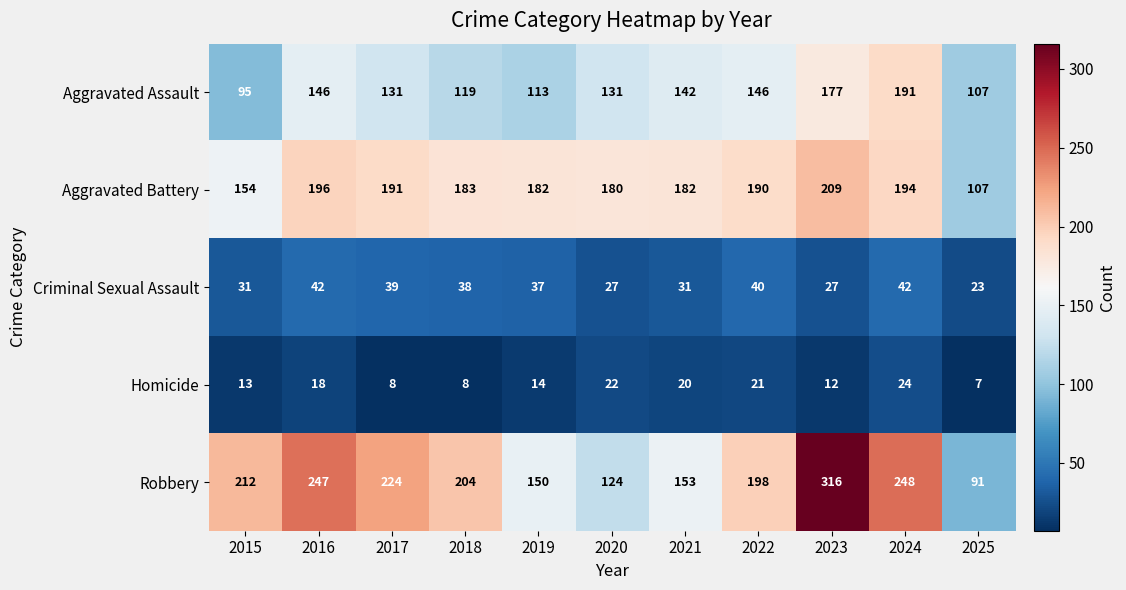

Between 2019 and 2023, which series saw the biggest shift?

Robbery